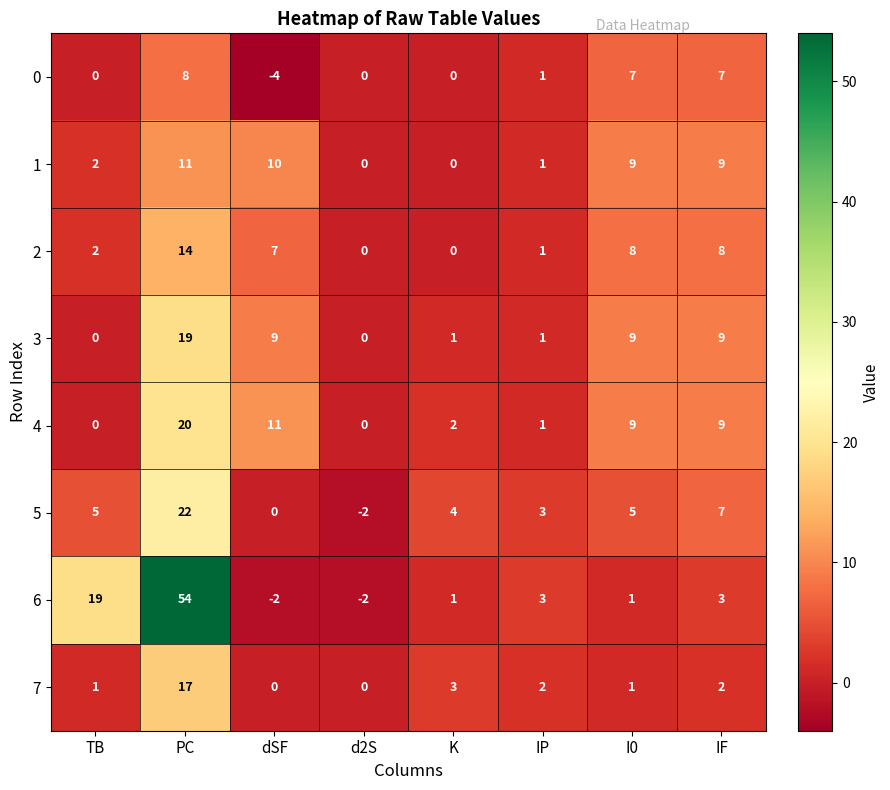

List the series in order of their peak value, highest first.

6, 5, 4, 3, 7, 2, 1, 0